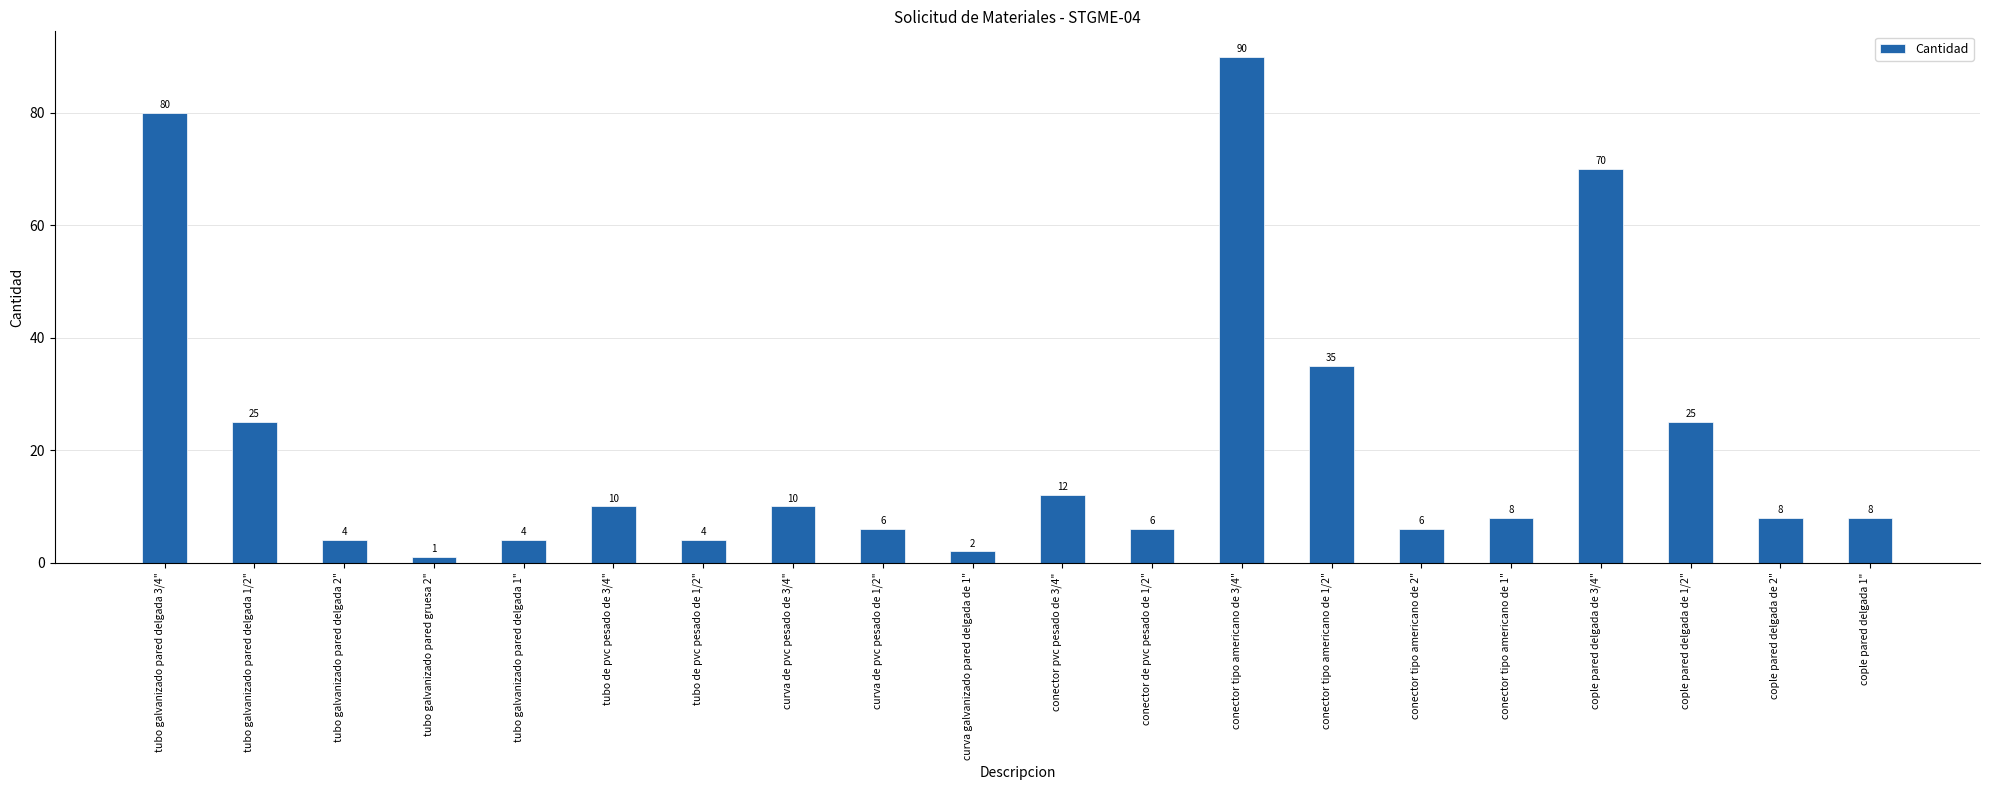

At which label does the data first exceed 8?

tubo galvanizado pared delgada 3/4"